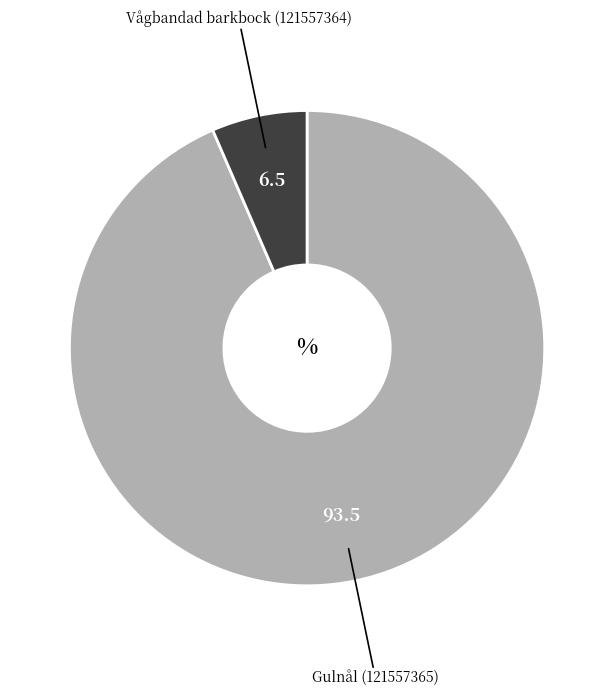

Does any single category account for the majority?

Yes